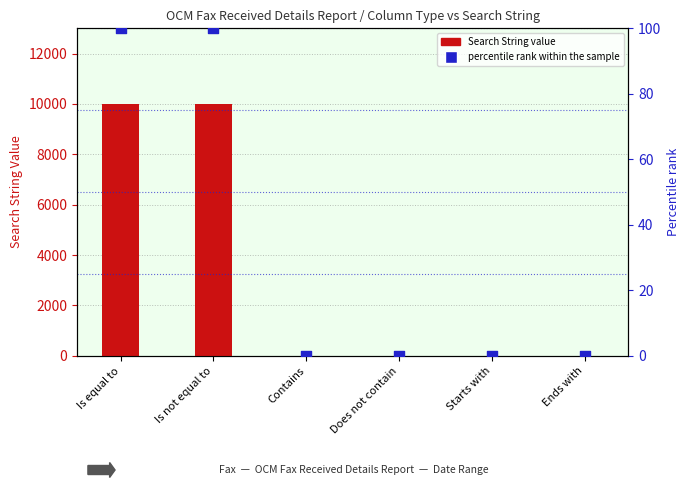

At which category is the sum across all series the highest?

Is equal to